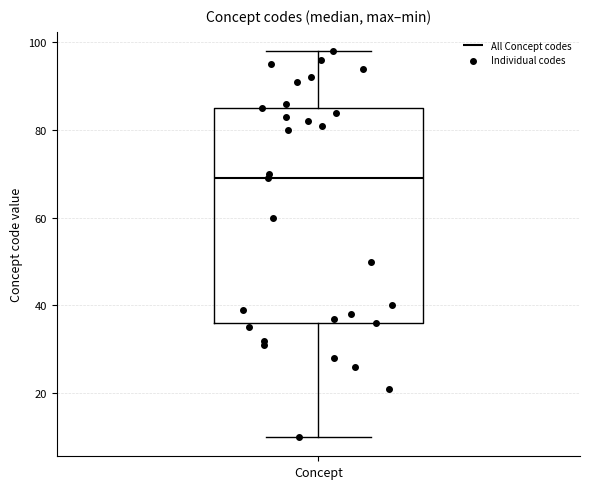

Where does the upper whisker of the box for Concept end on the y-axis? The values are not printed on the chart, so give them approximately, as read against the axis.

98